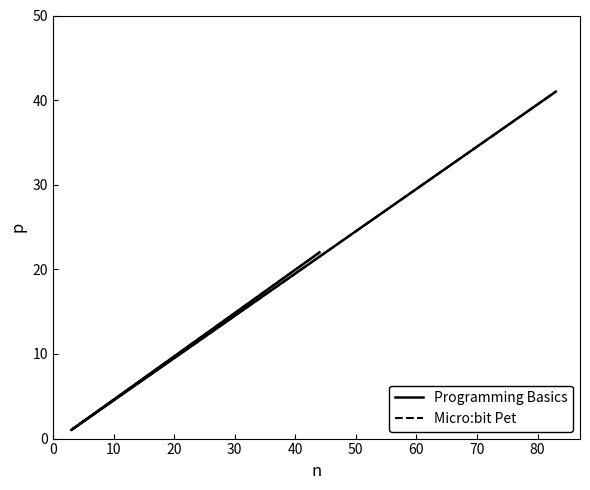

What is the average value of the Programming Basics series?

20